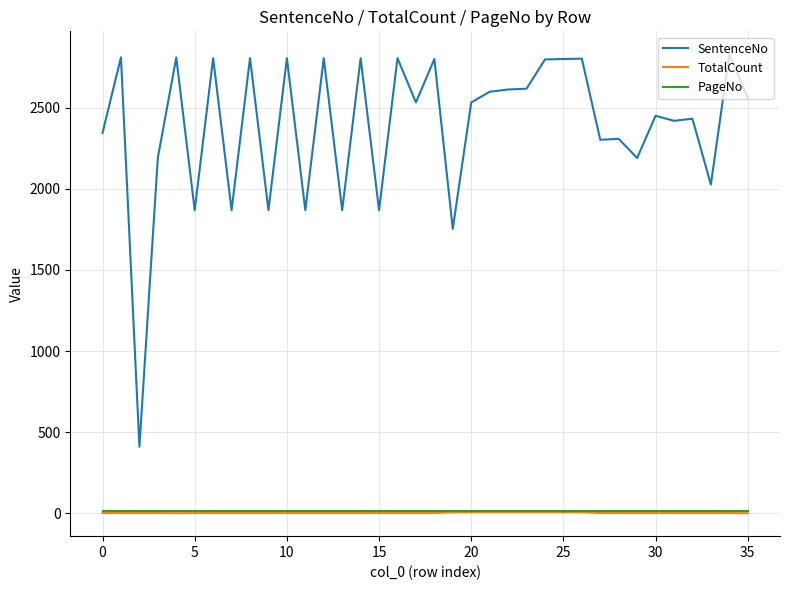

Which series has the largest range (max minus min)?

SentenceNo